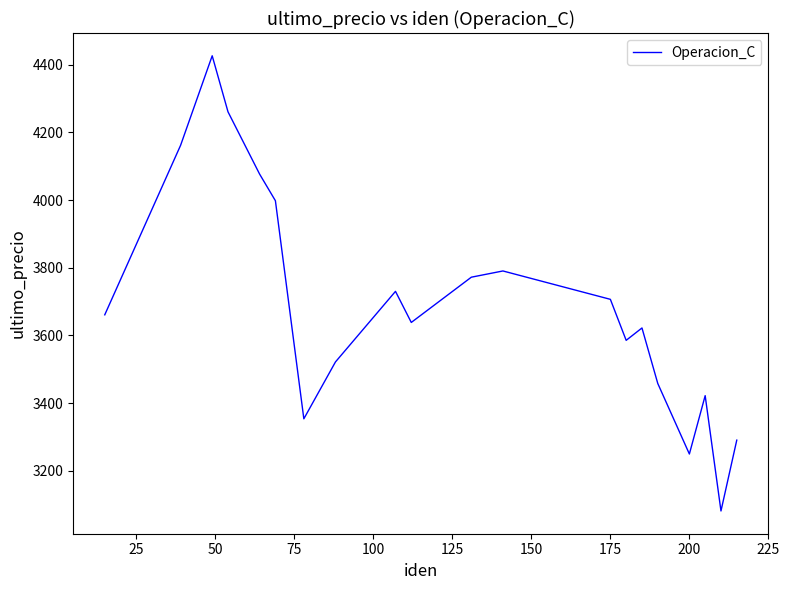

Count the number of categories in the chart.

20